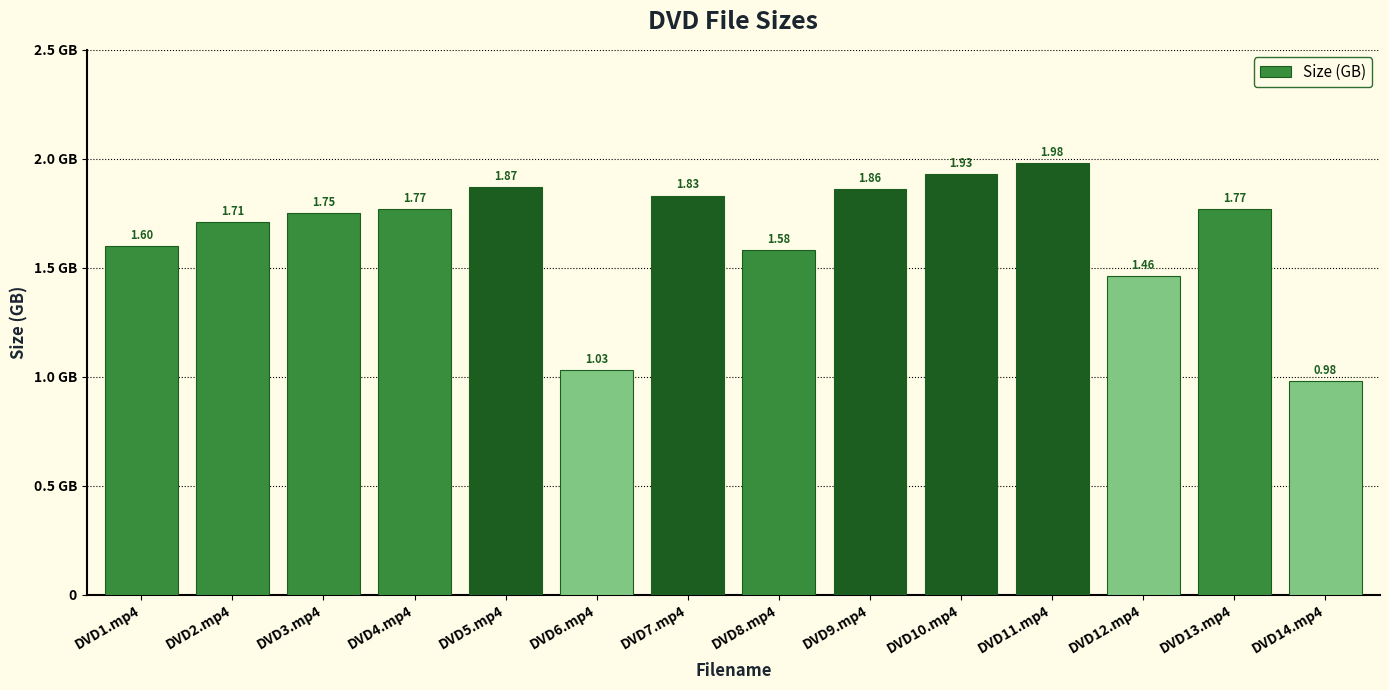

What is the value of the 8th bar from the left?

1.6